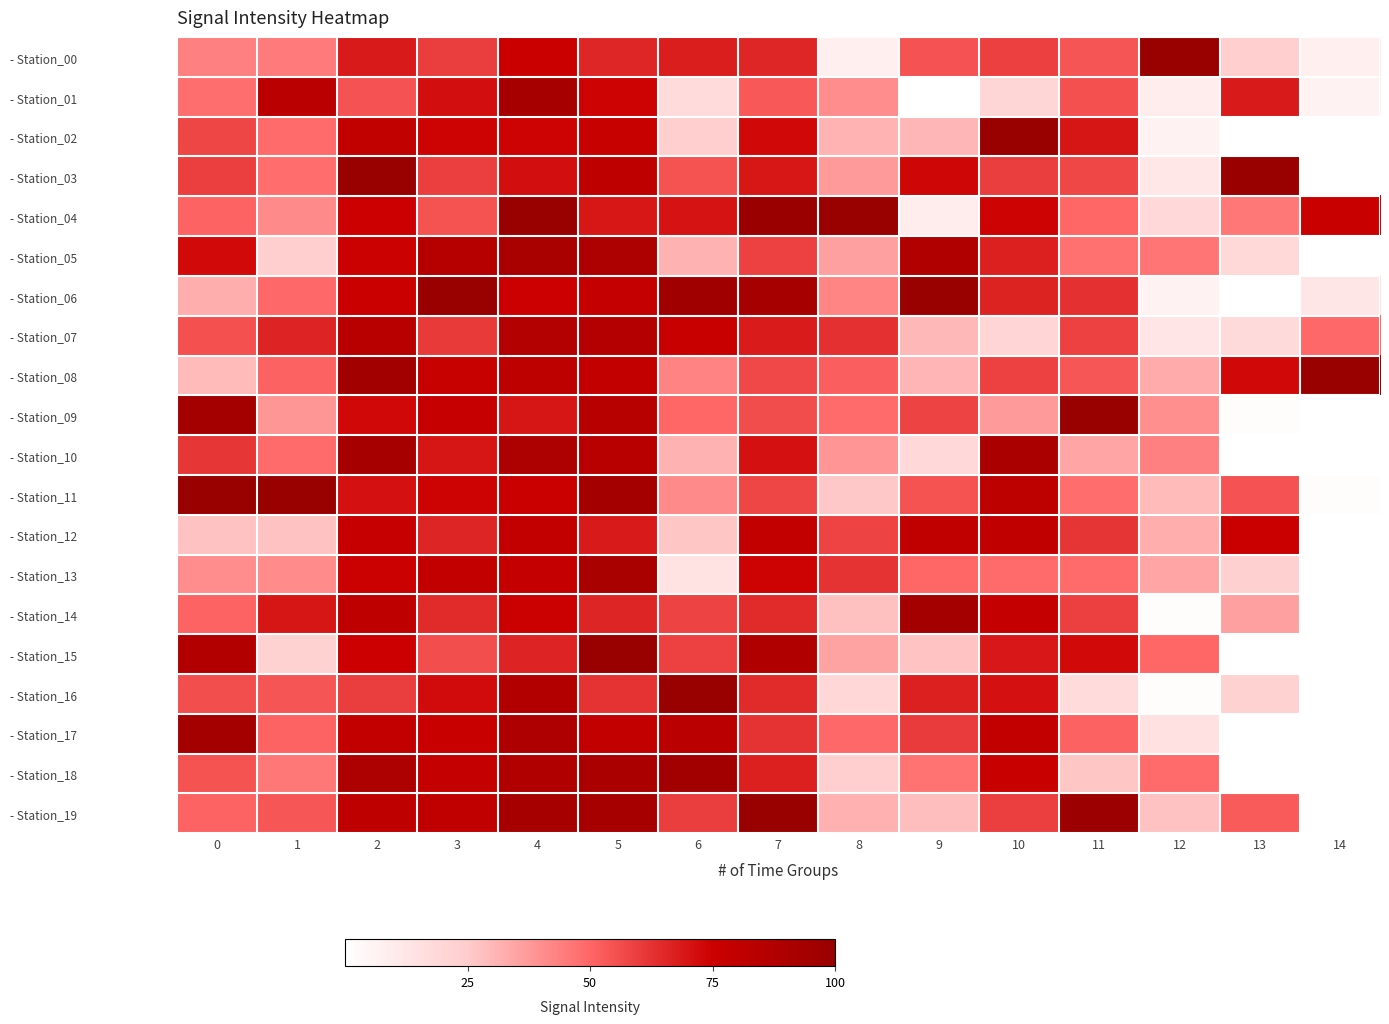

List the series in order of their peak value, highest first.

- Station_00, - Station_02, - Station_03, - Station_04, - Station_06, - Station_08, - Station_09, - Station_11, - Station_15, - Station_16, - Station_19, - Station_18, - Station_17, - Station_14, - Station_01, - Station_10, - Station_13, - Station_05, - Station_07, - Station_12